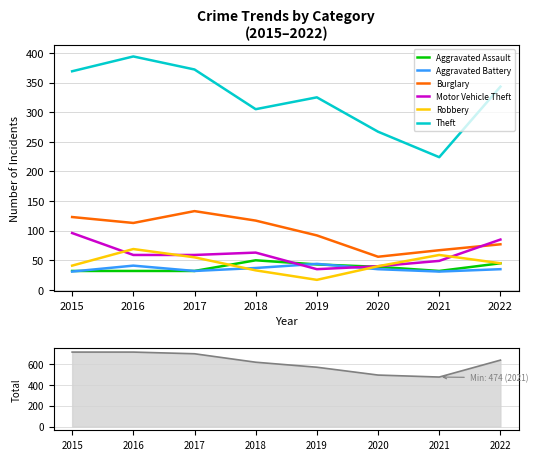

Between which two adjacent categories do Motor Vehicle Theft and Aggravated Battery first intersect?

2018 and 2019